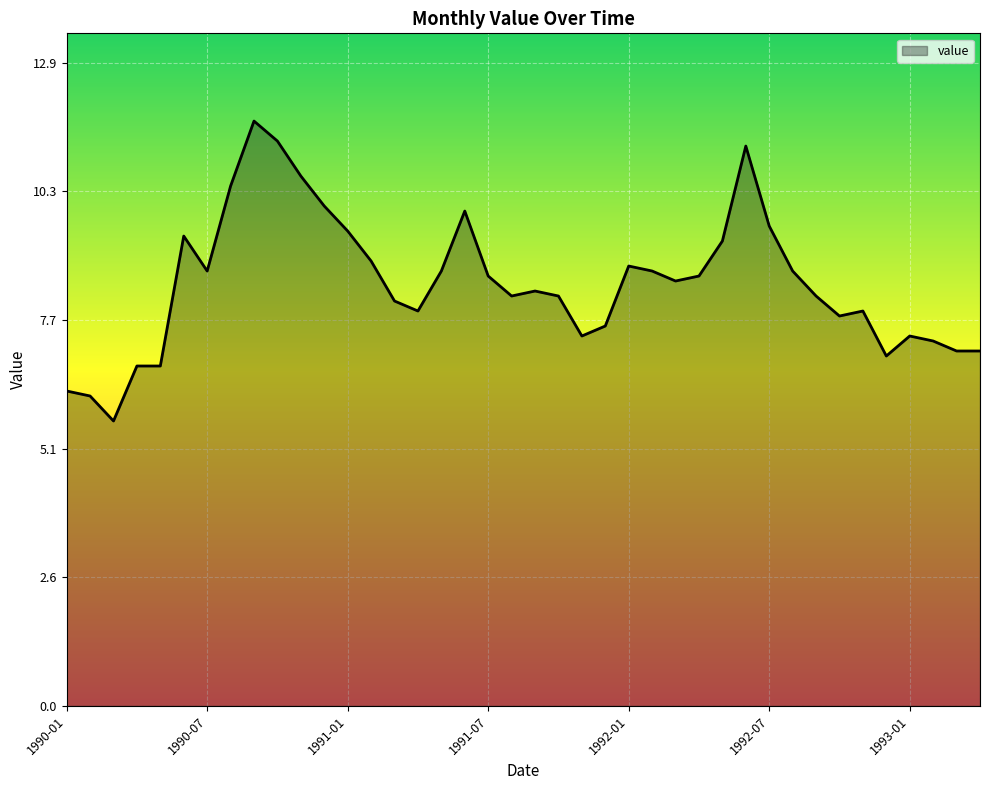

What is the difference between the maximum and minimum values?

6.0